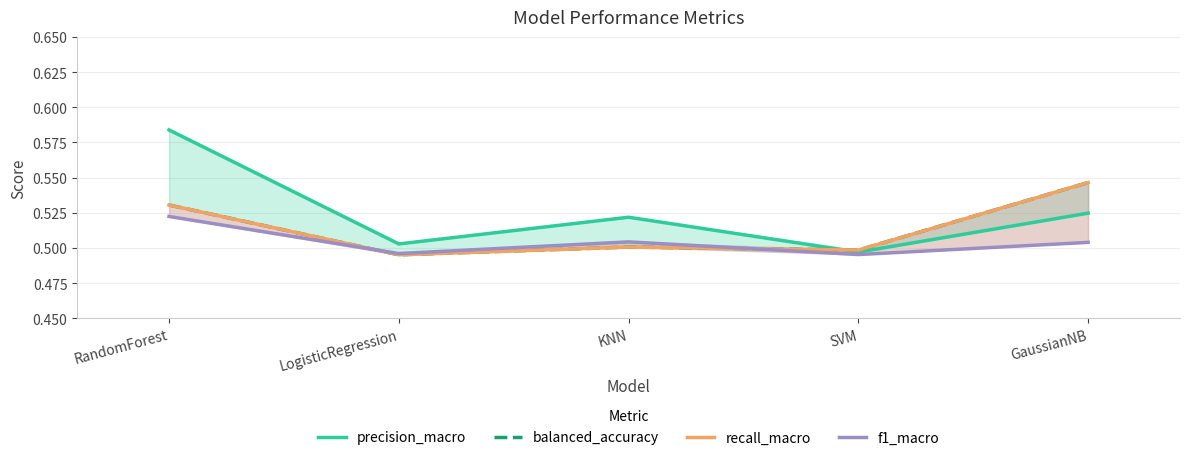

What is the value of the balanced_accuracy point at the 4th from the left?

0.5